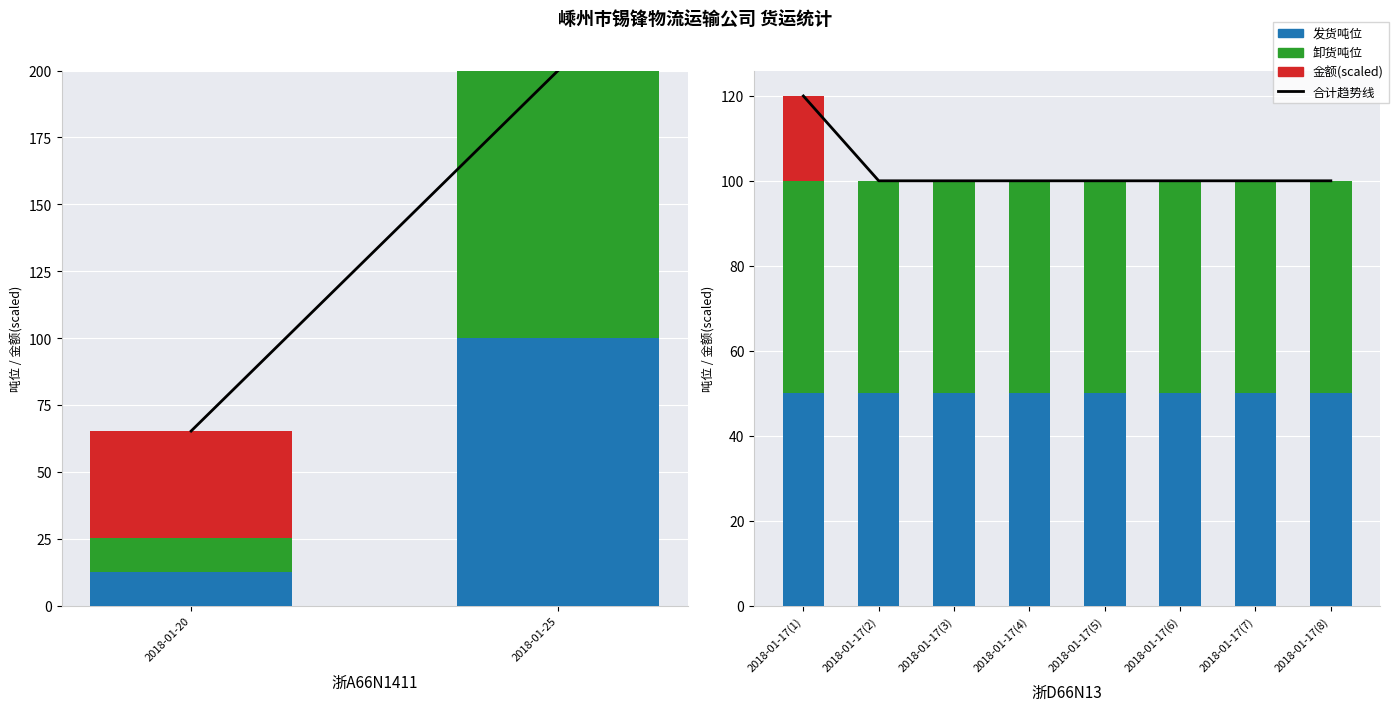

Is it true that 卸货吨位 equals 26.6 at 2018-01-17(5)?

False